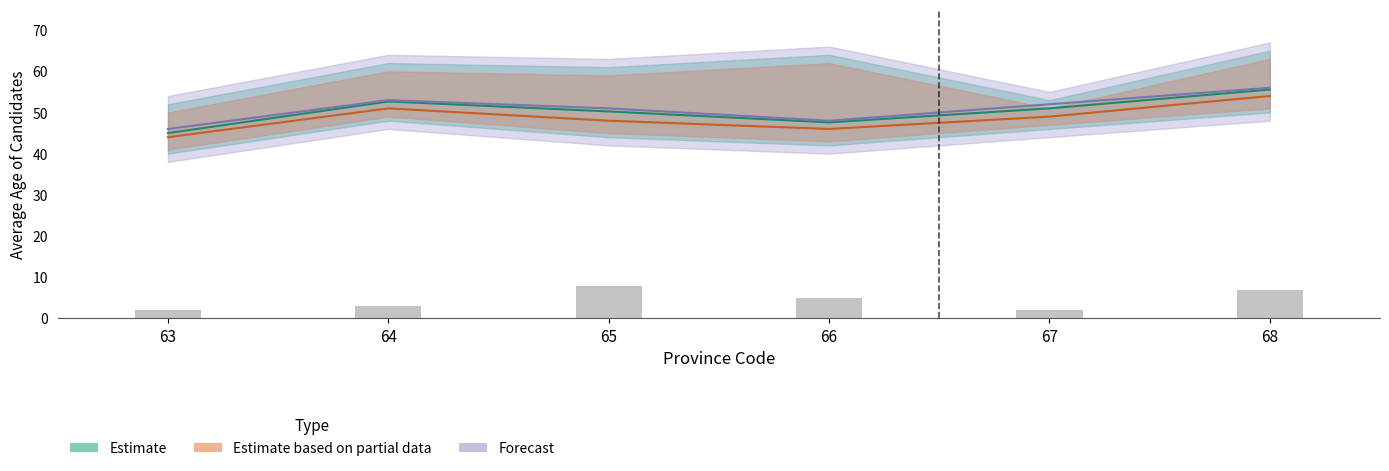

At which category is the sum across all series the highest?

68